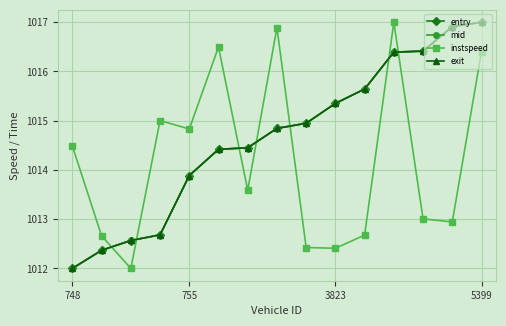

What is the maximum value shown in the chart?

1017.0